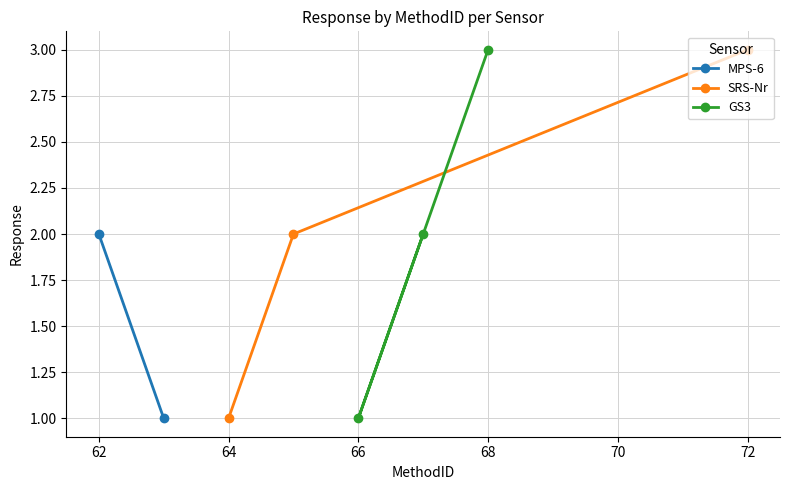

Is it true that SRS-Nr equals 1 at 64?

True